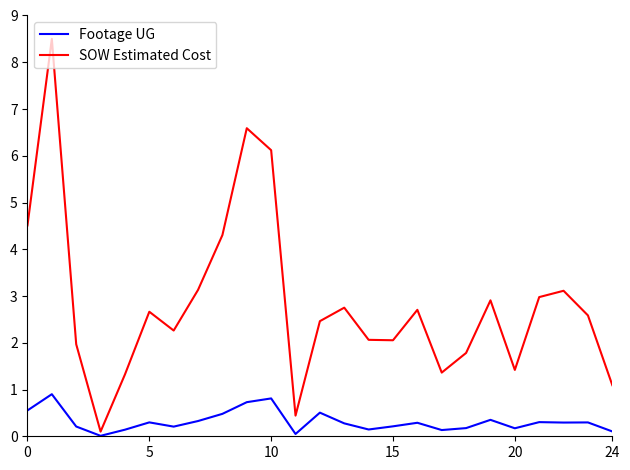

What is the maximum value for Footage UG?

0.9